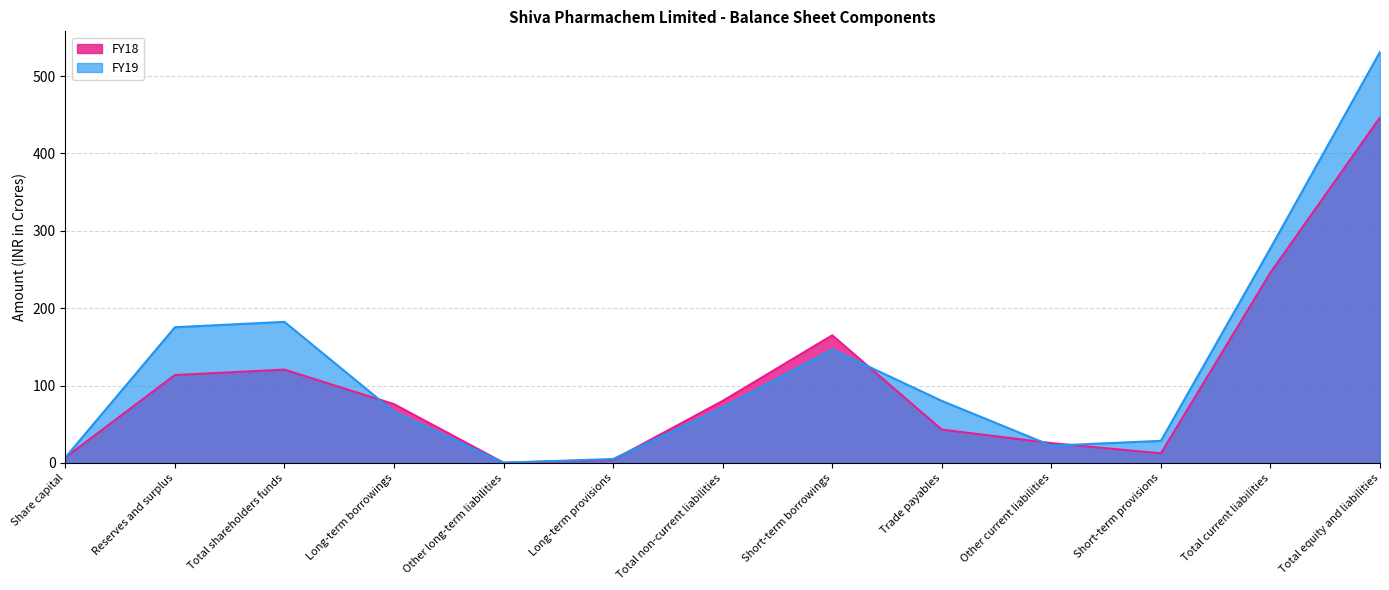

Rank the series at Other current liabilities from highest to lowest value.

FY18, FY19